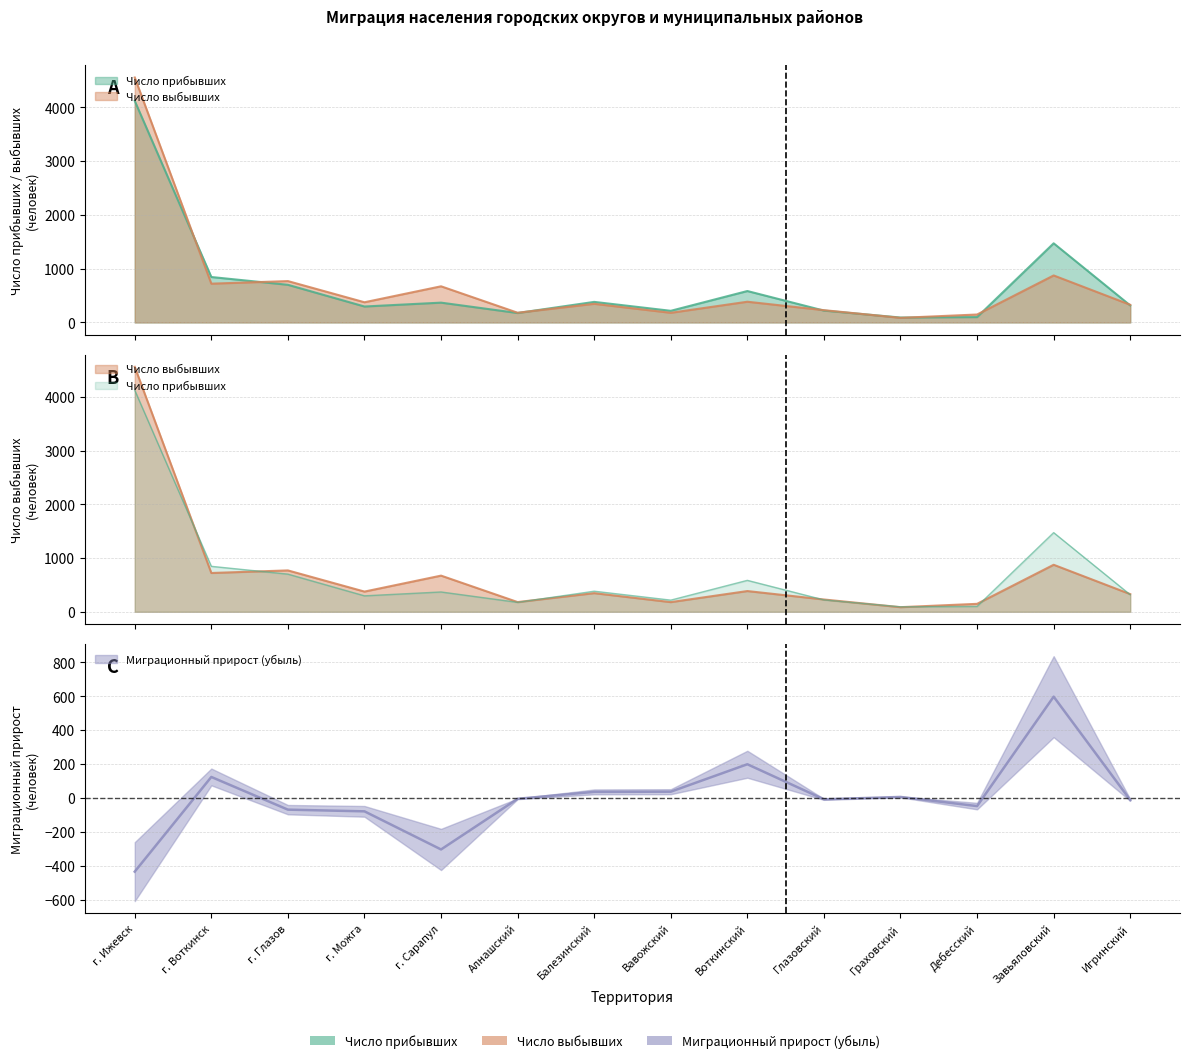

In Число выбывших, how many points are lower than both neighbors (excluding endpoints)?

5